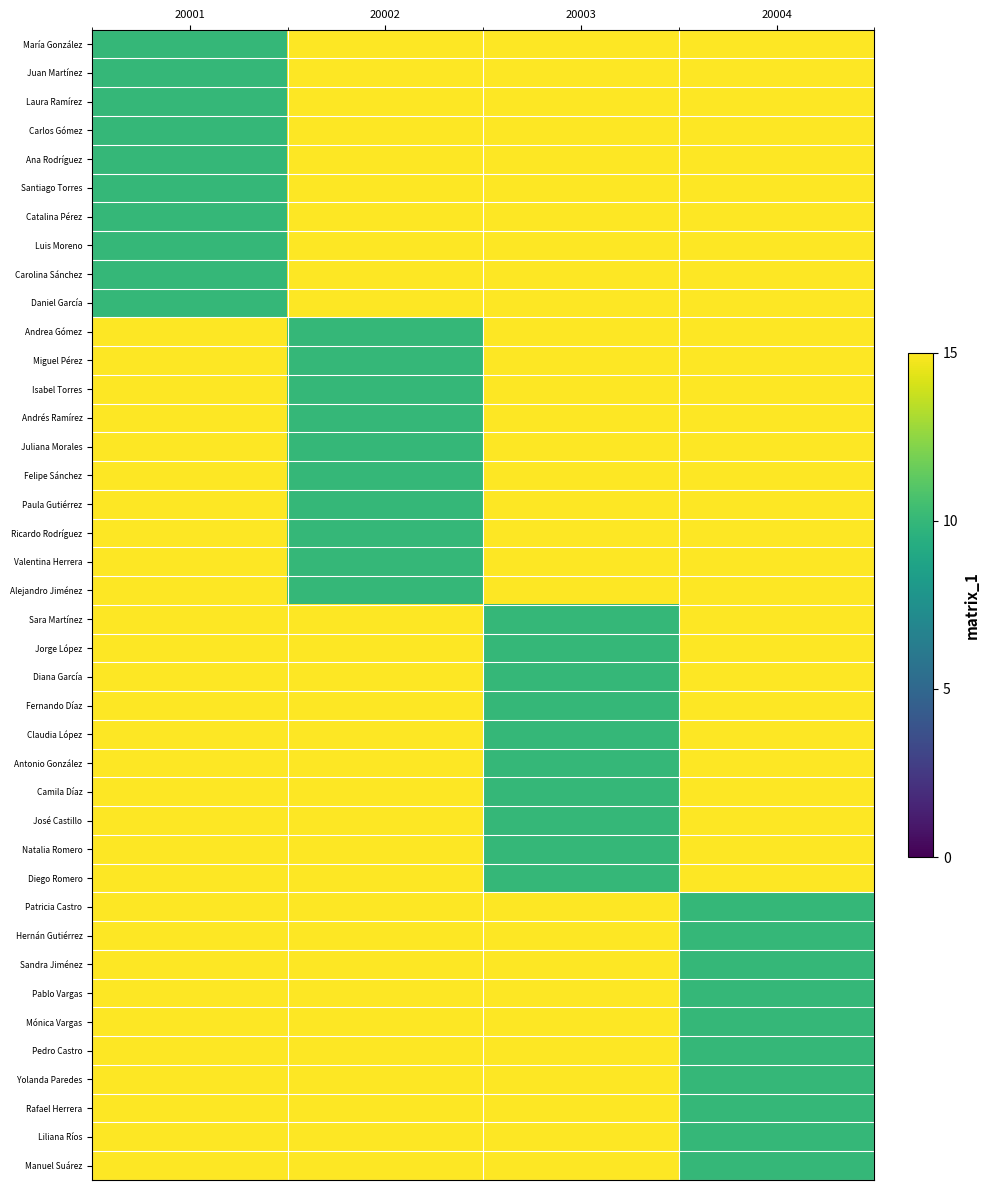

At which category is the sum across all series the highest?

20002